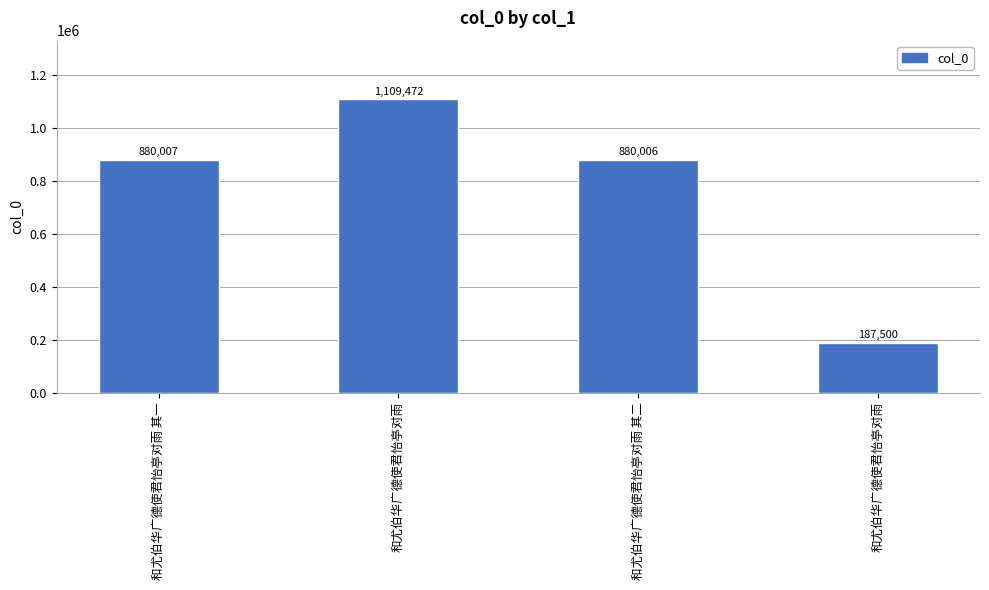

What is the label of the 3rd bar from the left?

和尤伯华广德使君怡亭对雨 其二